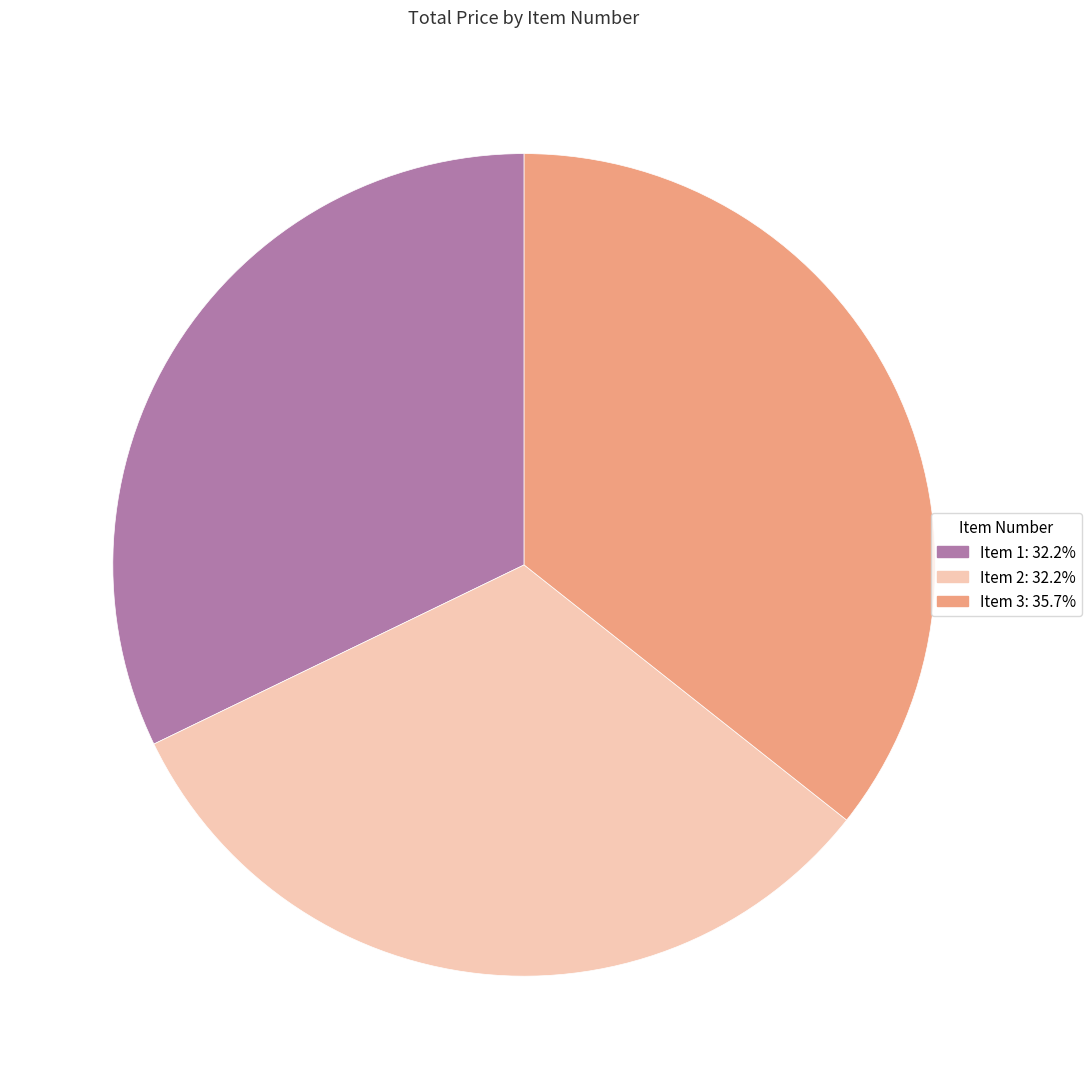

Is there any slice that represents more than half of the pie?

No